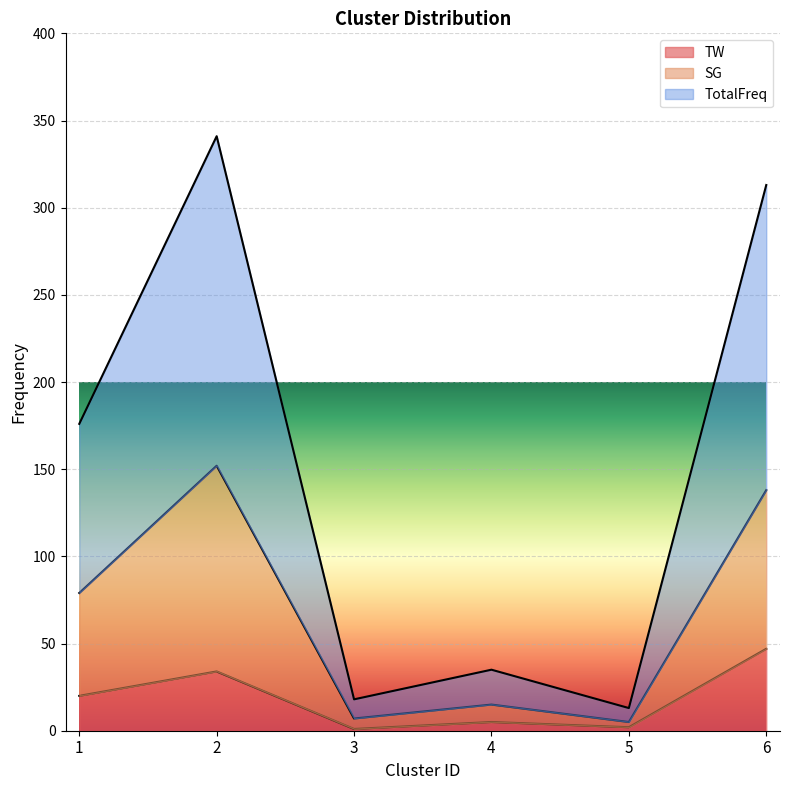

At which category does the chart reach its minimum across all series?

3